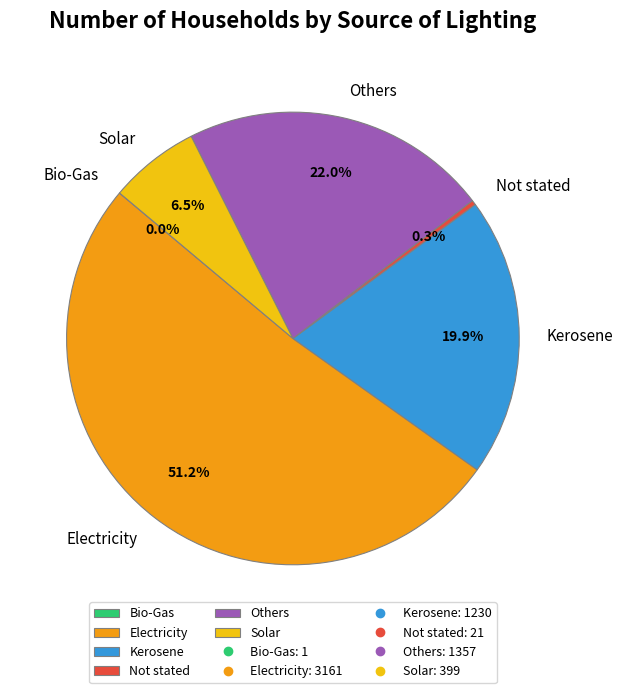

To the nearest percent, what is the average slice percentage?

17%